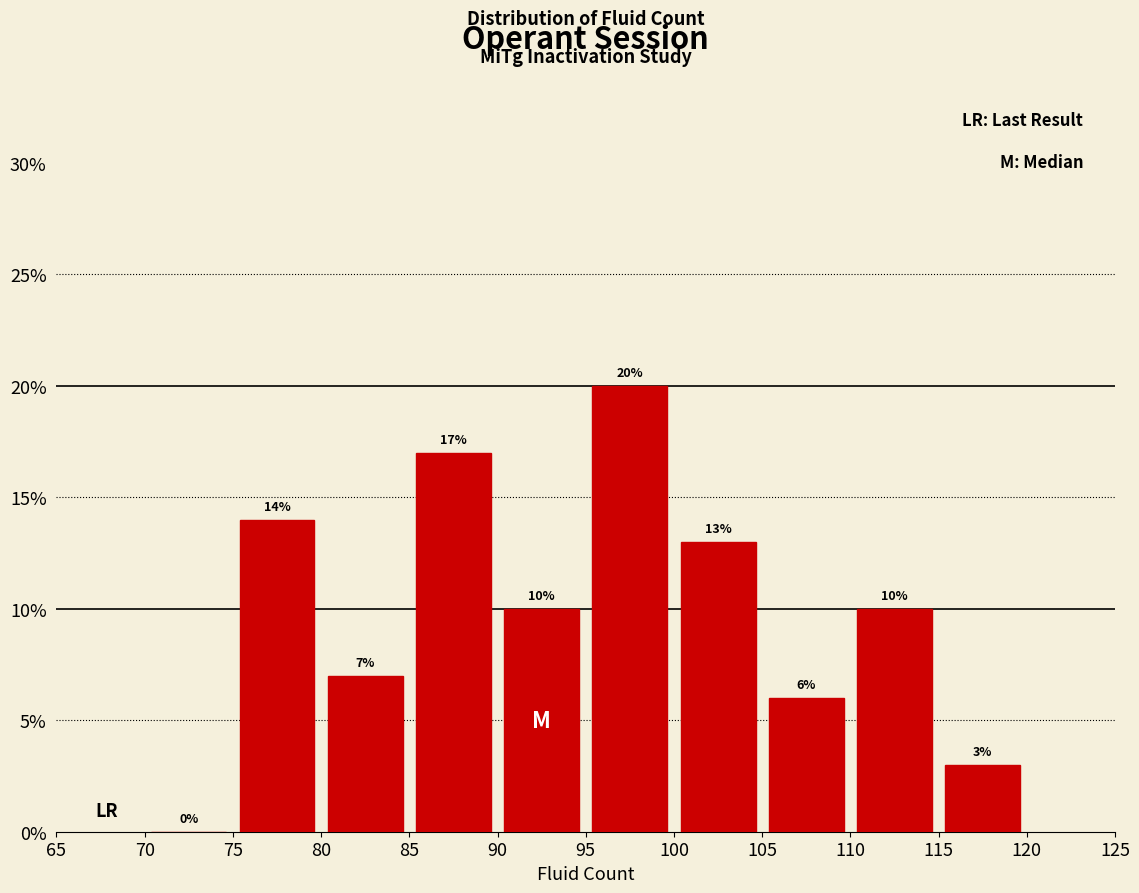

How tall is the bar that spans 115 to 120 on the x-axis?

3